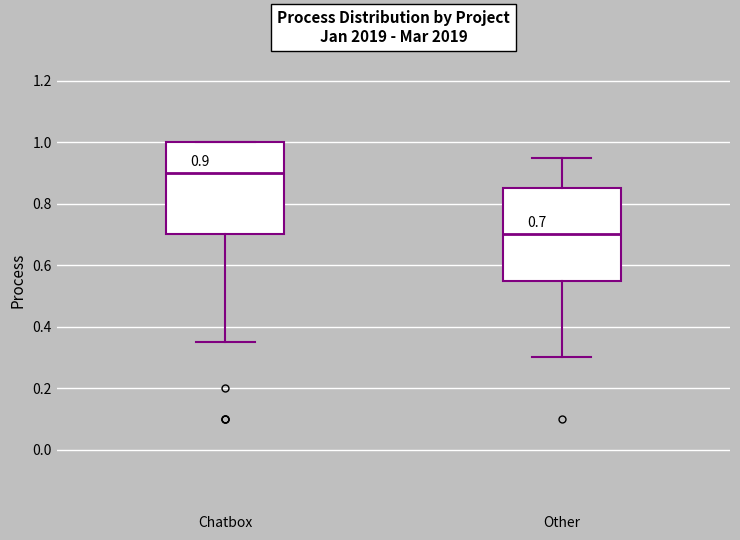

Which box's median line is the lowest?

Other